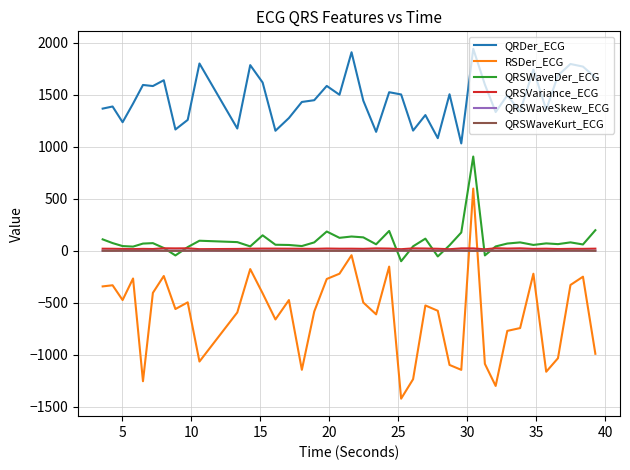

What is the highest value of the RSDer_ECG series?

599.0